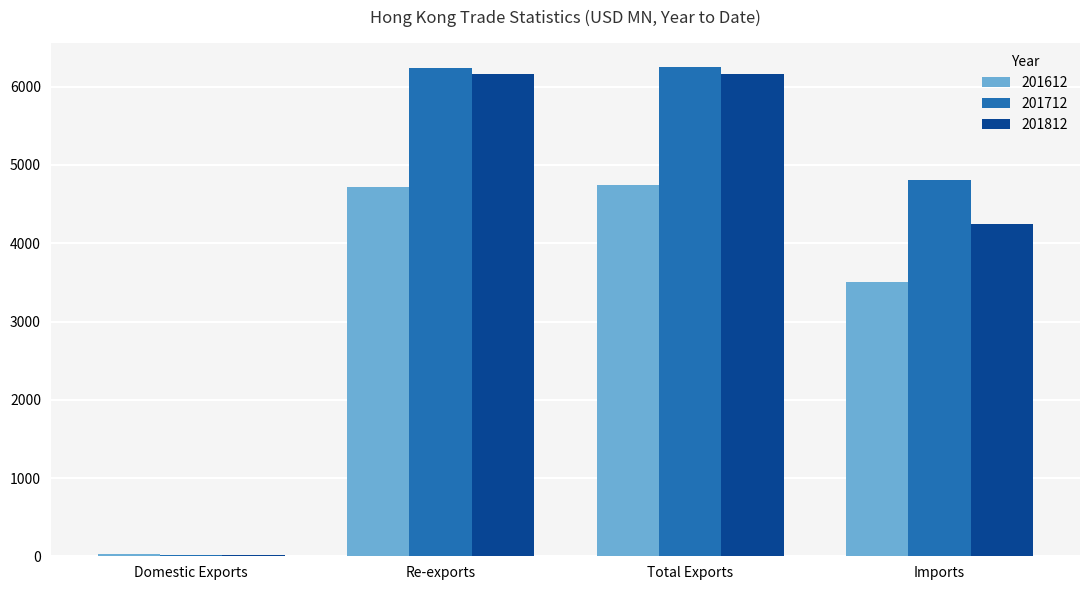

What is the sum of all 201812 values?

16583.4